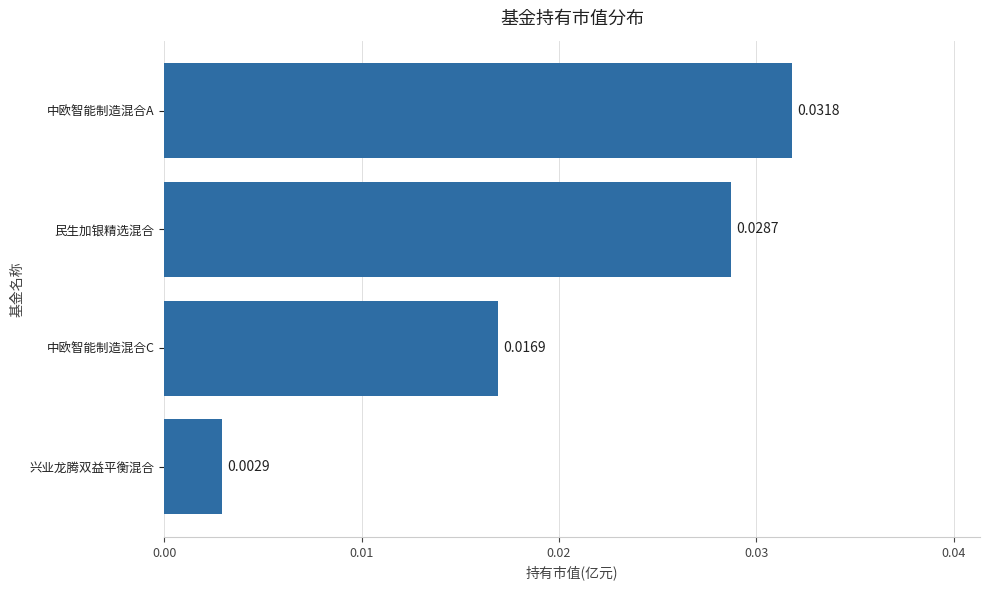

Which category has the lowest value across all series?

兴业龙腾双益平衡混合